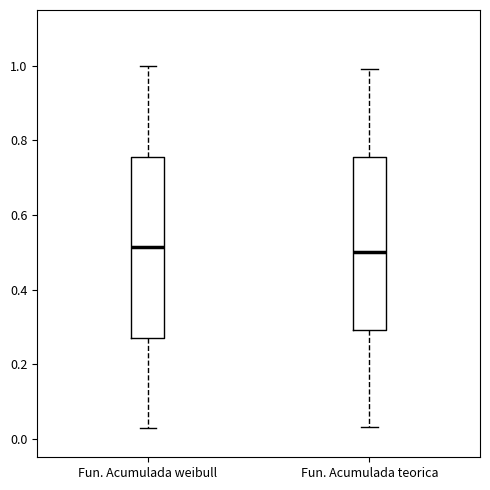

Where does the lower whisker of the box for Fun. Acumulada weibull end on the y-axis? The values are not printed on the chart, so give them approximately, as read against the axis.

0.02